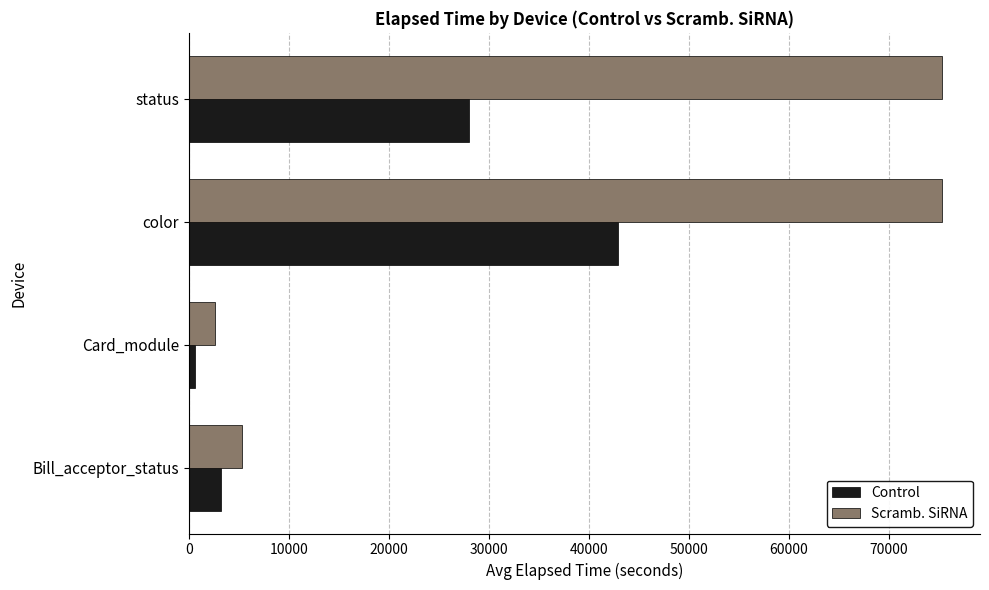

Which label corresponds to the smallest value in the chart?

Card_module